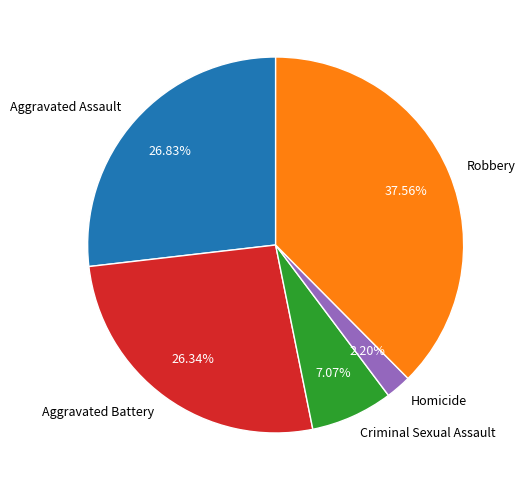

Combined, do Aggravated Battery and Criminal Sexual Assault account for over 50%?

No